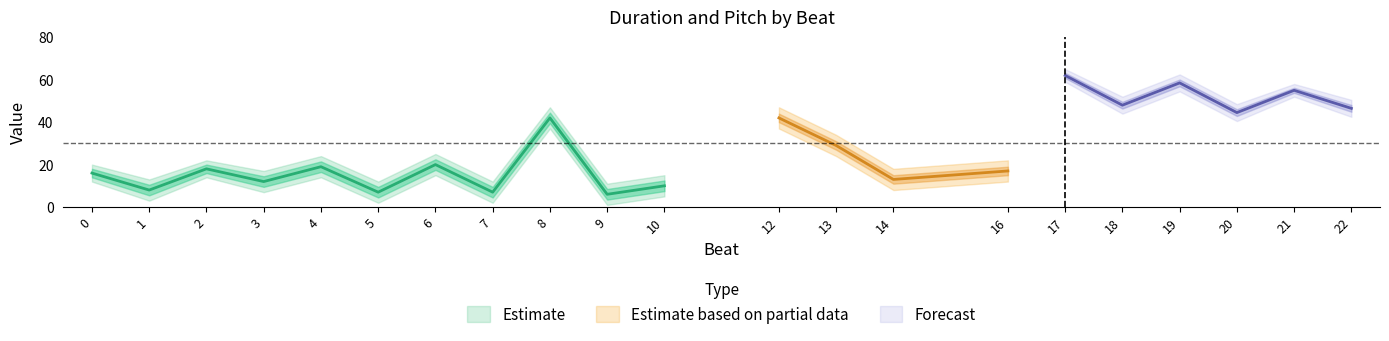

Is this an area chart (filled region under the line)?

No